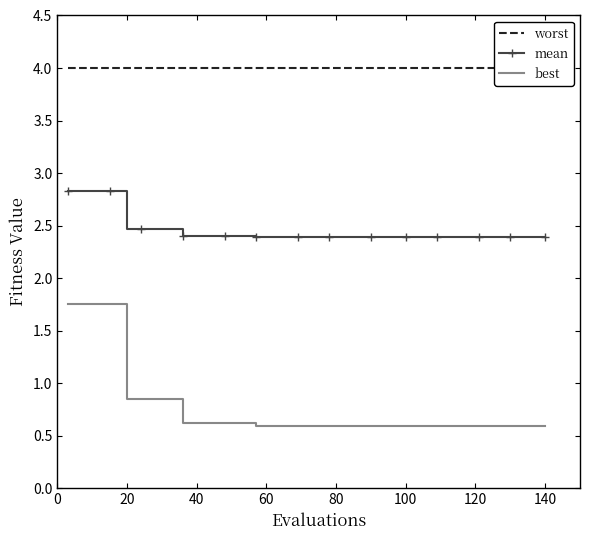

Reading left to right, extract all data points from this chart.

worst: 4.0	4.0	4.0	4.0	4.0	4.0	4.0	4.0	4.0	4.0	4.0	4.0	4.0	4.0	4.0	4.0	4.0	4.0	4.0	4.0	4.0	4.0	4.0	4.0	4.0	4.0	4.0	4.0	4.0	4.0	4.0	4.0	4.0	4.0	4.0	4.0	4.0	4.0	4.0	4.0
mean: 2.8	2.8	2.8	2.8	2.8	2.5	2.5	2.5	2.5	2.4	2.4	2.4	2.4	2.4	2.4	2.4	2.4	2.4	2.4	2.4	2.4	2.4	2.4	2.4	2.4	2.4	2.4	2.4	2.4	2.4	2.4	2.4	2.4	2.4	2.4	2.4	2.4	2.4	2.4	2.4
best: 1.7	1.7	1.7	1.7	1.7	0.8	0.8	0.8	0.8	0.6	0.6	0.6	0.6	0.6	0.6	0.6	0.6	0.6	0.6	0.6	0.6	0.6	0.6	0.6	0.6	0.6	0.6	0.6	0.6	0.6	0.6	0.6	0.6	0.6	0.6	0.6	0.6	0.6	0.6	0.6